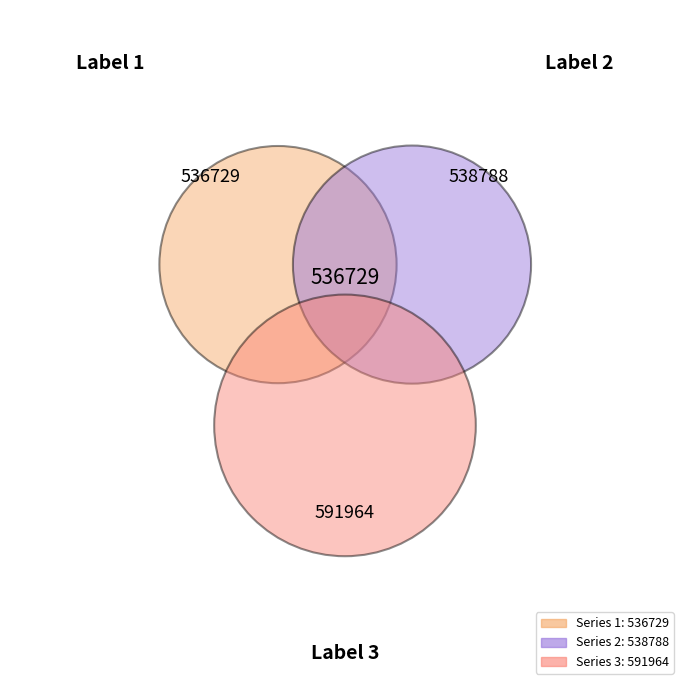

How many segments does this pie chart have?

3